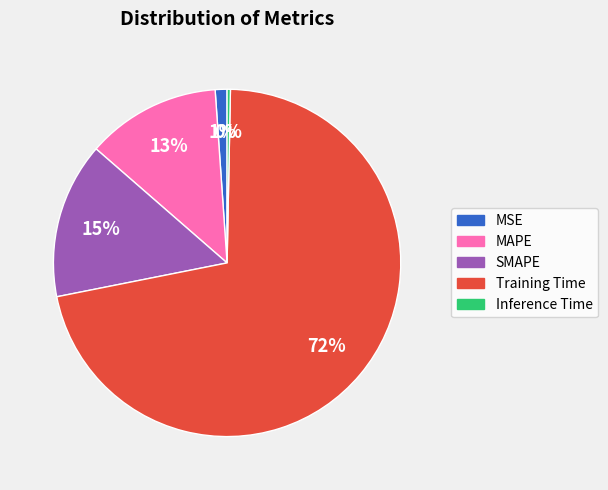

How many segments does this pie chart have?

5